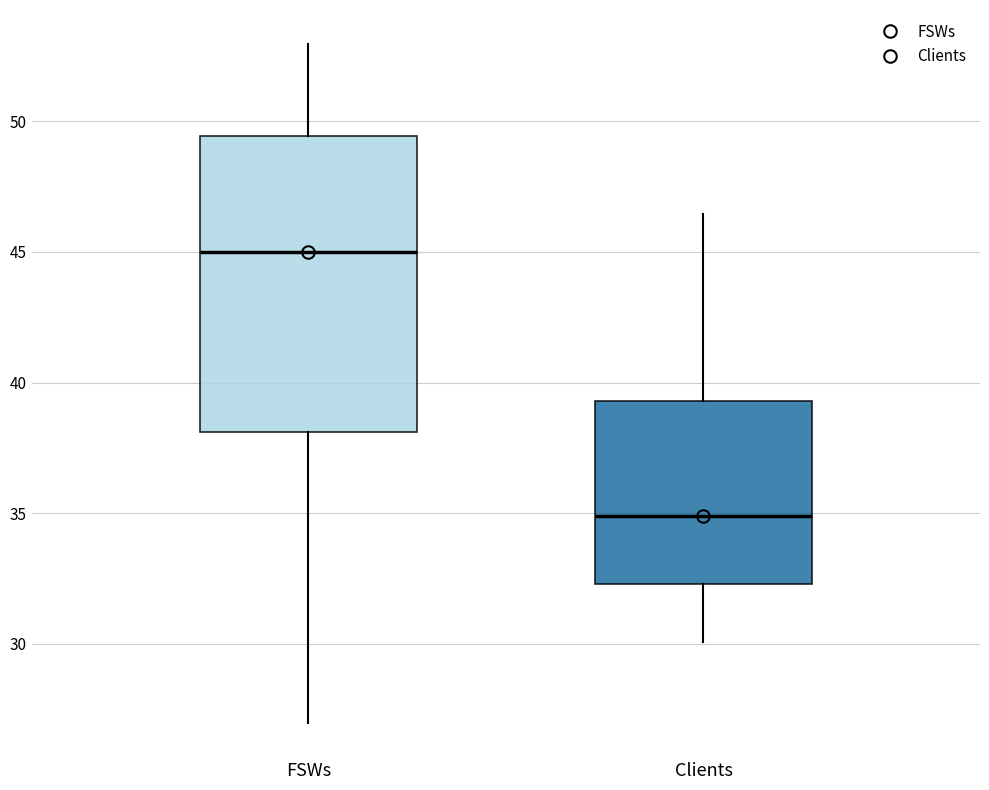

Where does the upper whisker of the box for Clients end on the y-axis? The values are not printed on the chart, so give them approximately, as read against the axis.

46.5